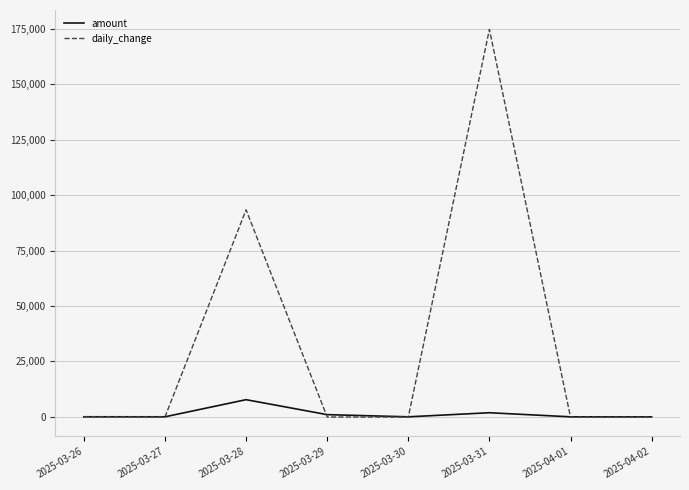

What is the minimum value for daily_change?

-100.0